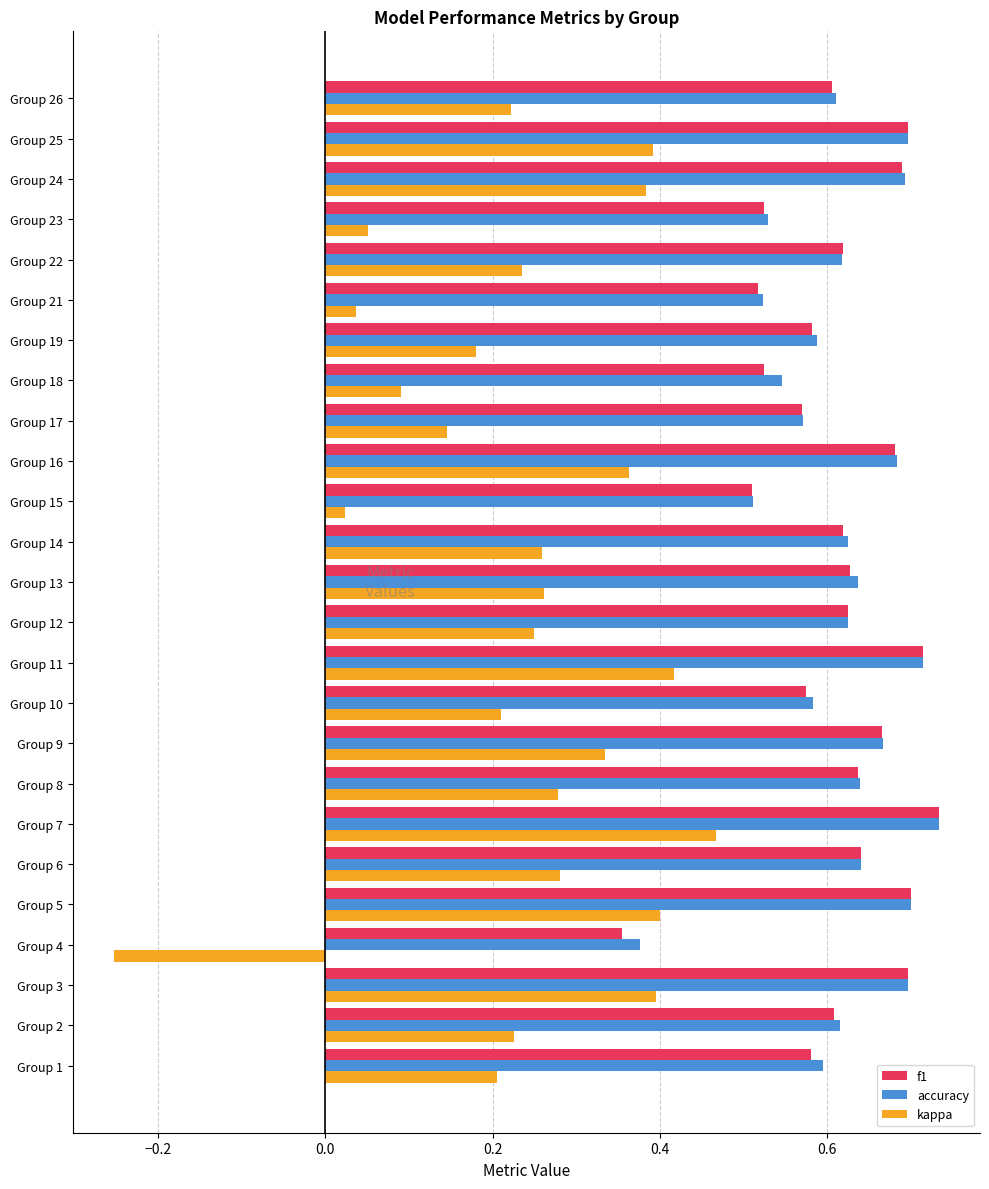

At which category is the sum across all series the highest?

Group 7